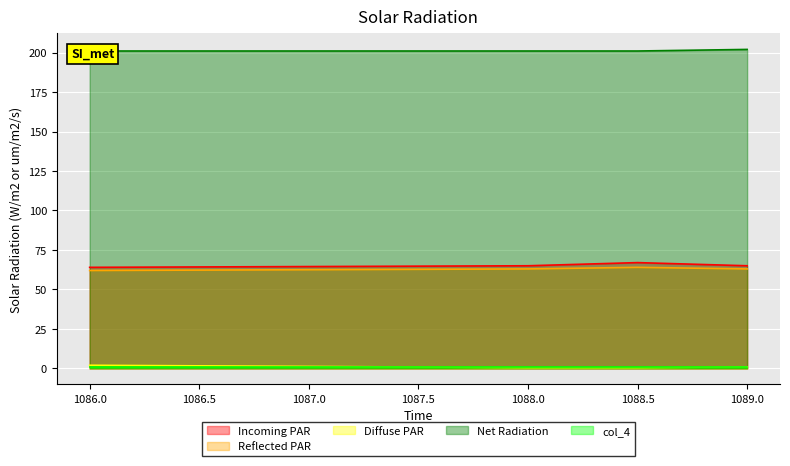

What is the total value across all series at 1089.0?

331.0